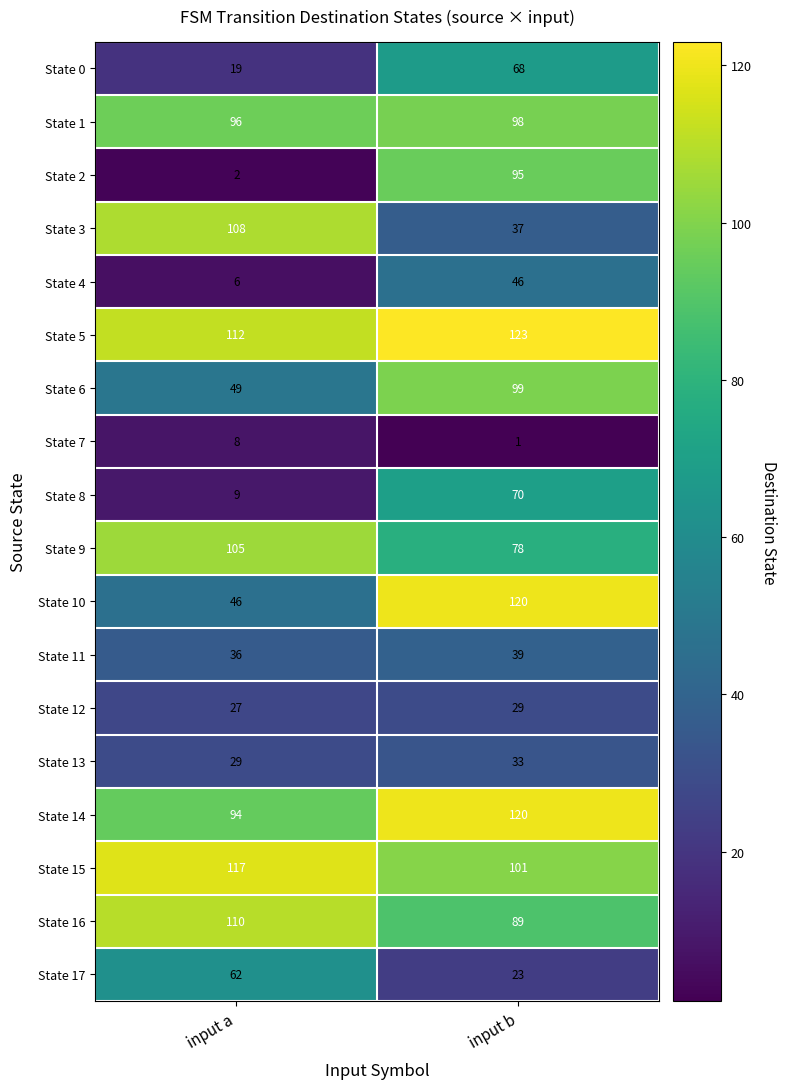

Which series has the widest spread of values?

State 2